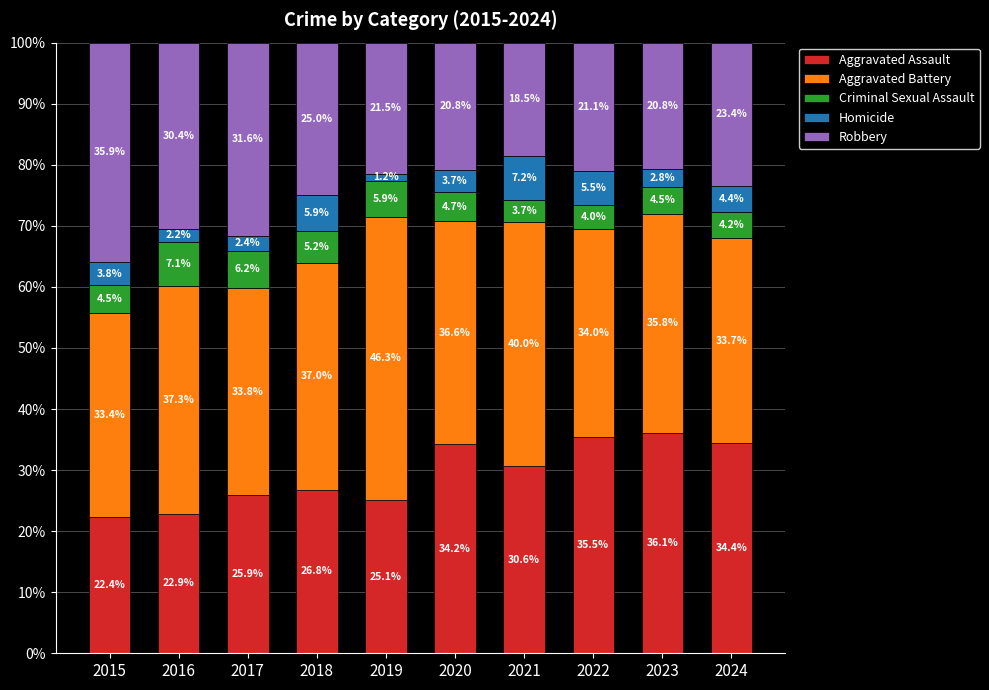

How many values in the Aggravated Assault series are below 30?

5